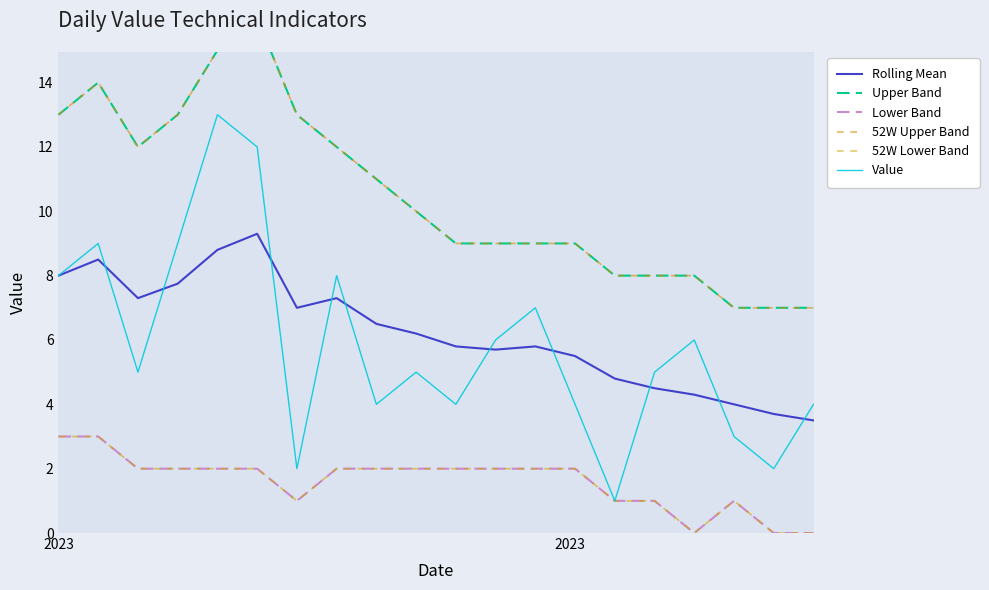

True or false: Upper Band and Lower Band intersect in this chart.

False